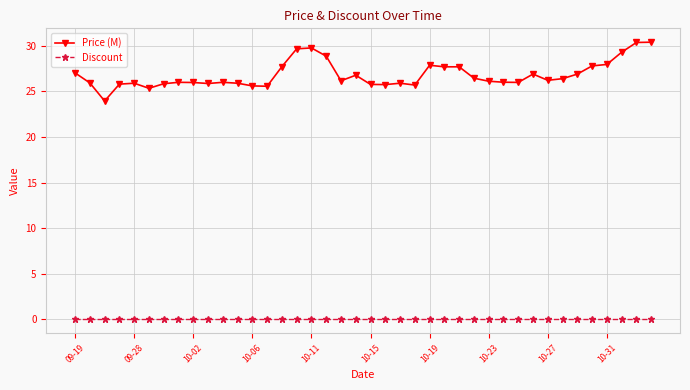

What is the sum of all Price (M) values?

1072.9